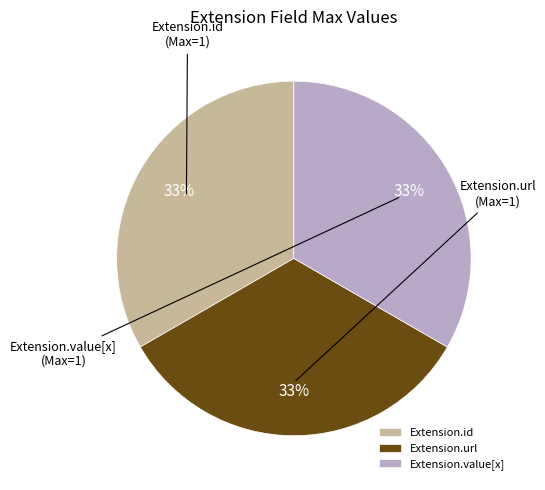

The Extension.id slice represents 33% of the pie. True or false?

True